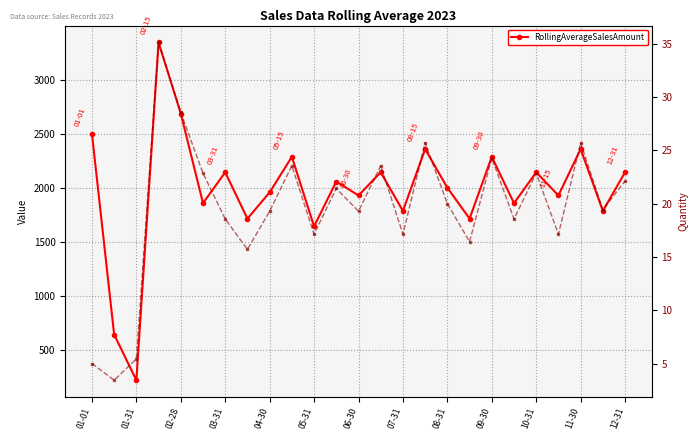

How many lines are shown in the chart?

2